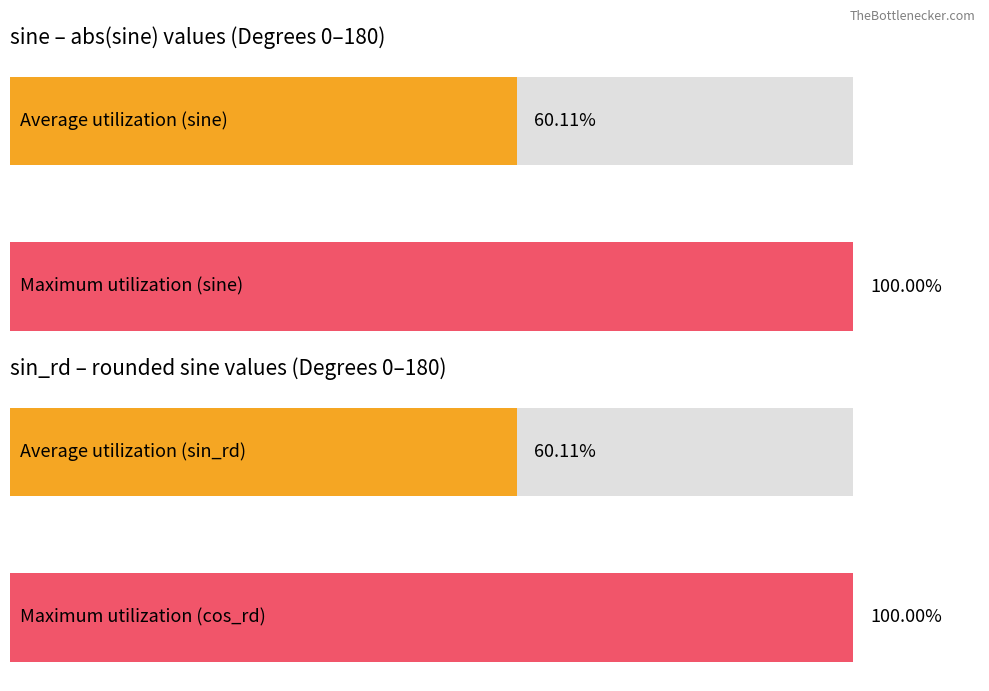

How many distinct data groups are displayed?

2